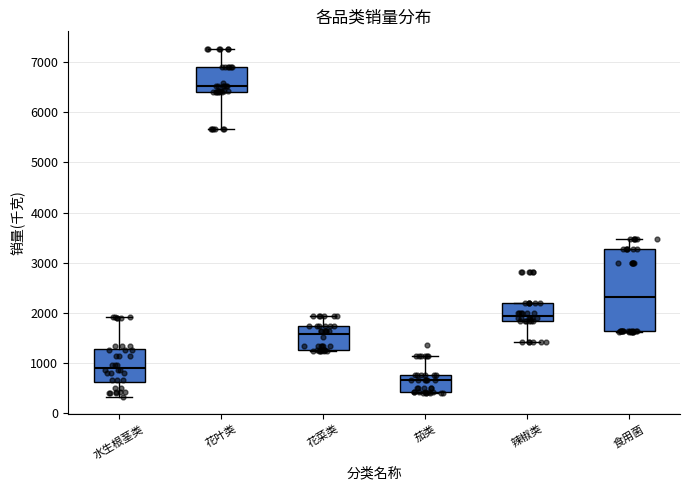

Reading left to right, transcribe this box plot: for each box, give where its median line is, the range the box spans, and where its two whiskers end, as read against the y-axis. The values are not printed on the chart, so give them approximately, as read against the axis.

水生根茎类: median 900, box 600 to 1300, whiskers 300 to 1900
花叶类: median 6500, box 6400 to 6900, whiskers 5700 to 7300
花菜类: median 1600, box 1300 to 1700, whiskers 1200 to 1900
茄类: median 700, box 400 to 800, whiskers 400 to 1100
辣椒类: median 2000, box 1800 to 2200, whiskers 1400 to 2200
食用菌: median 2300, box 1600 to 3300, whiskers 1600 to 3500